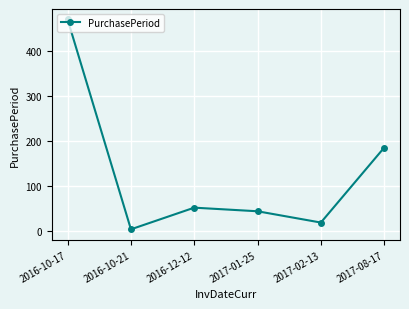

Is this an area chart (filled region under the line)?

No